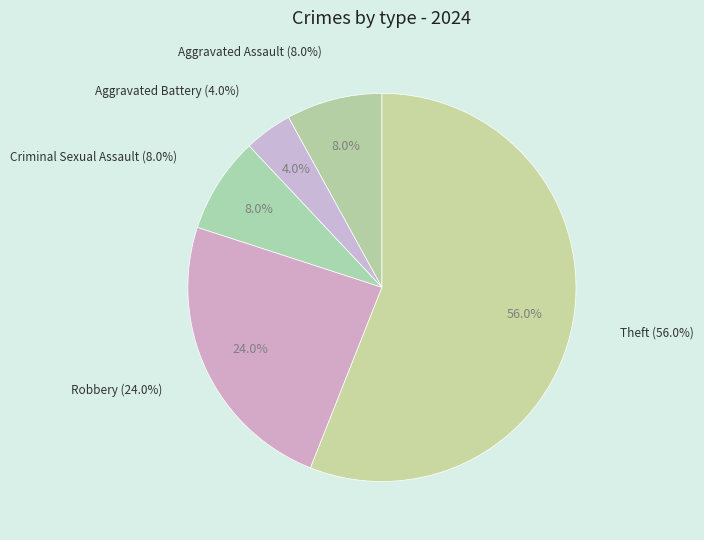

Which slice is the smallest?

Aggravated Battery